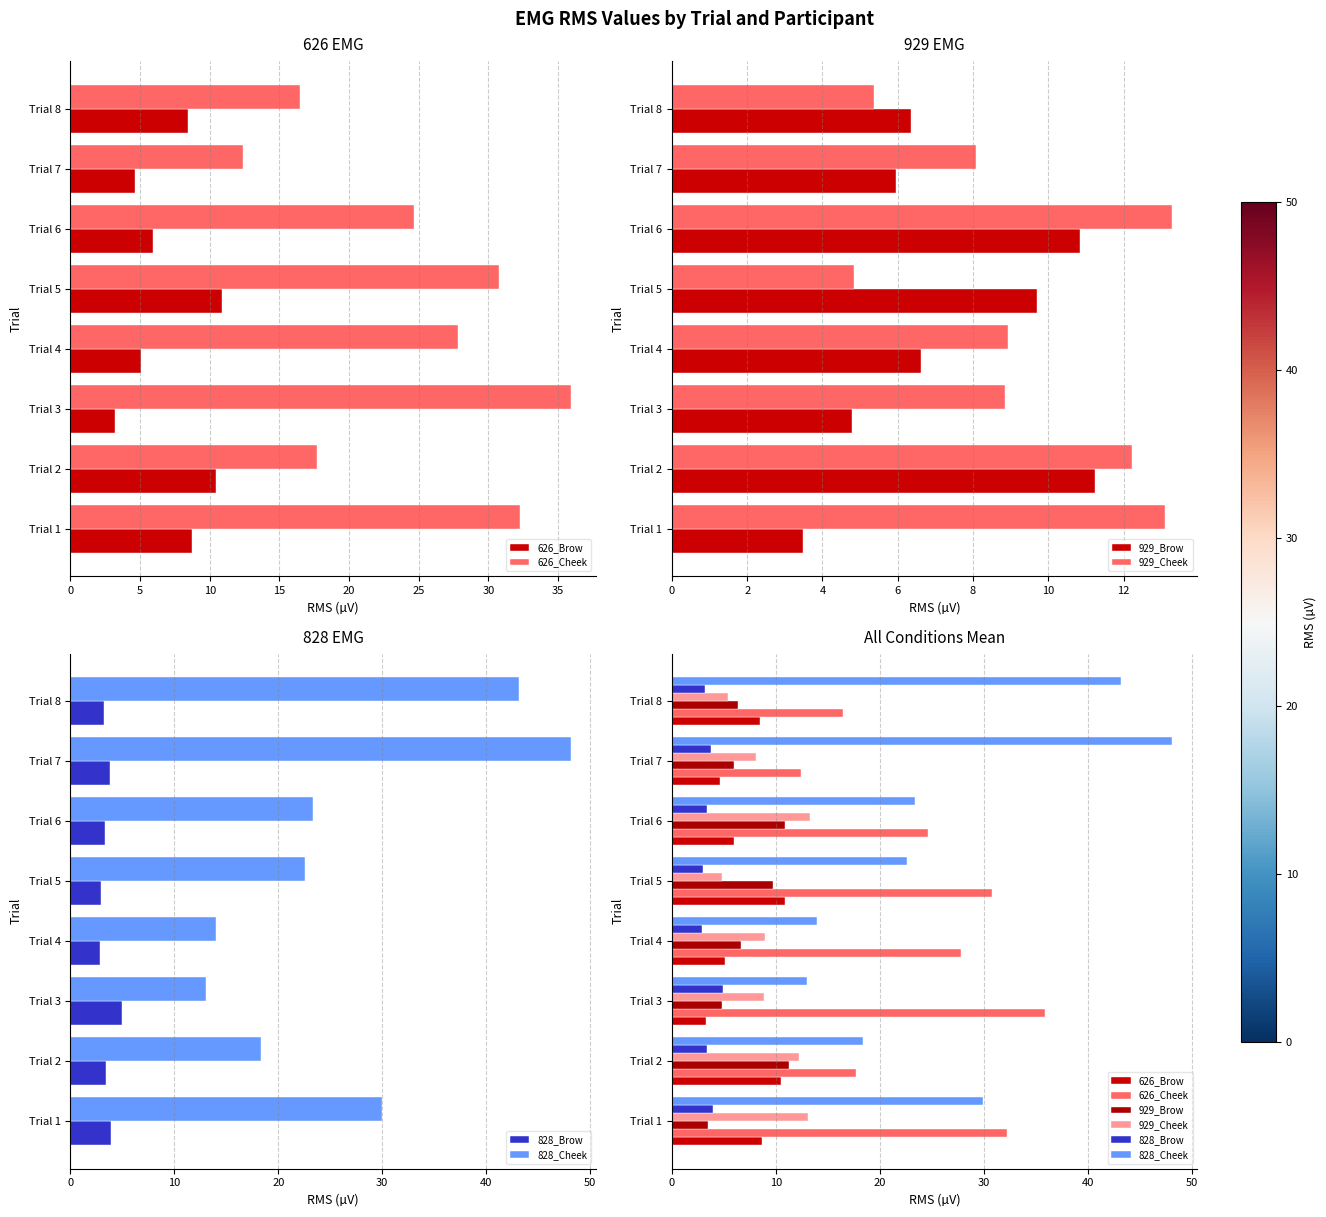

What value does the 828_Brow series have at Trial 5?

3.0